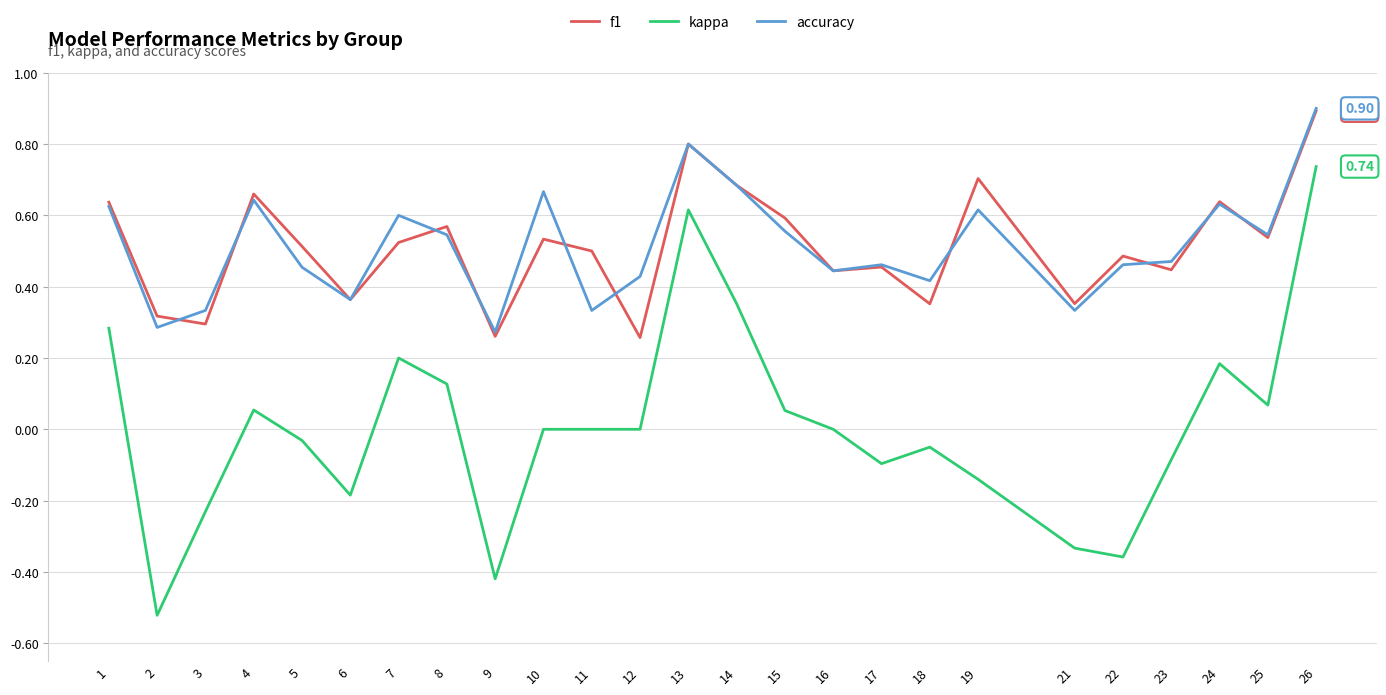

The value of f1 at 6 is 0.5. True or false?

False